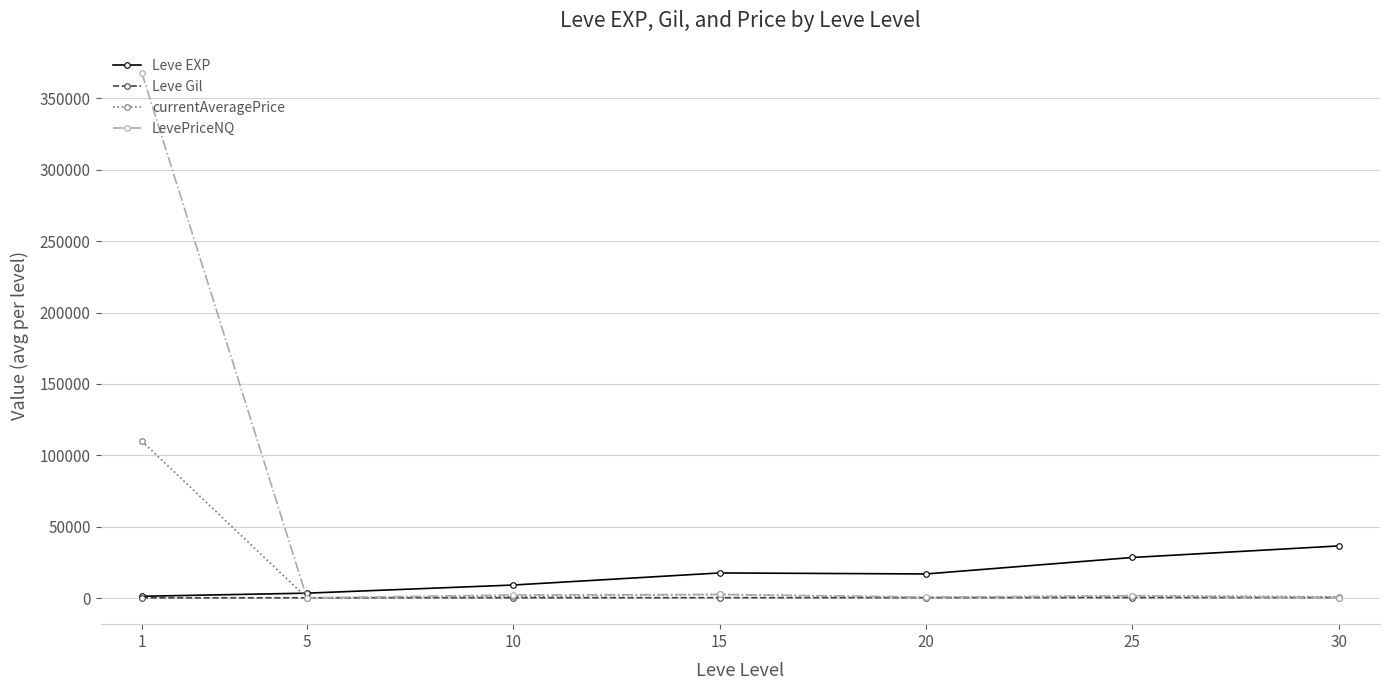

Which category has the highest value in the Leve EXP series?

30